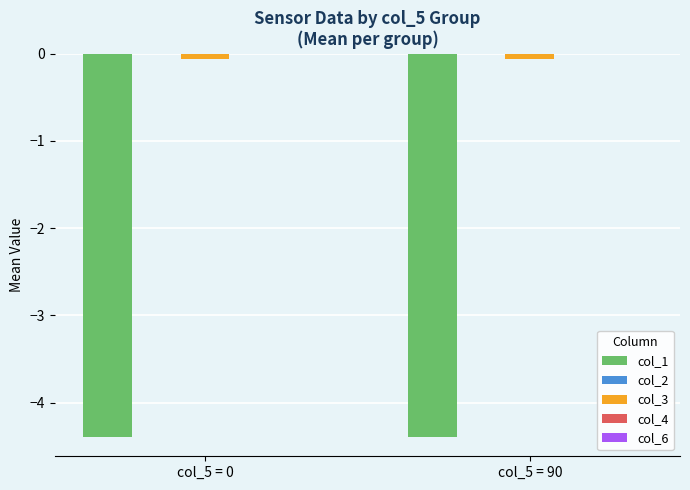

What is the total value across all series at col_5 = 90?

-4.5